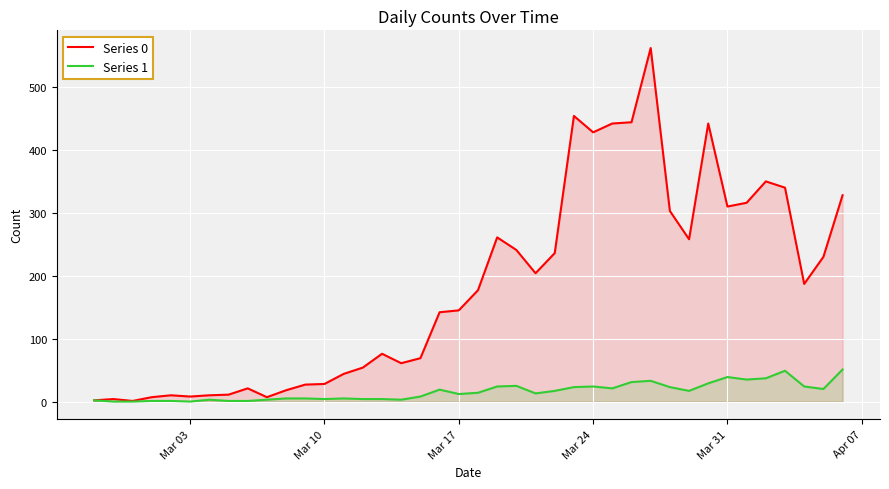

How many values in the Series 1 series exceed 14?

19